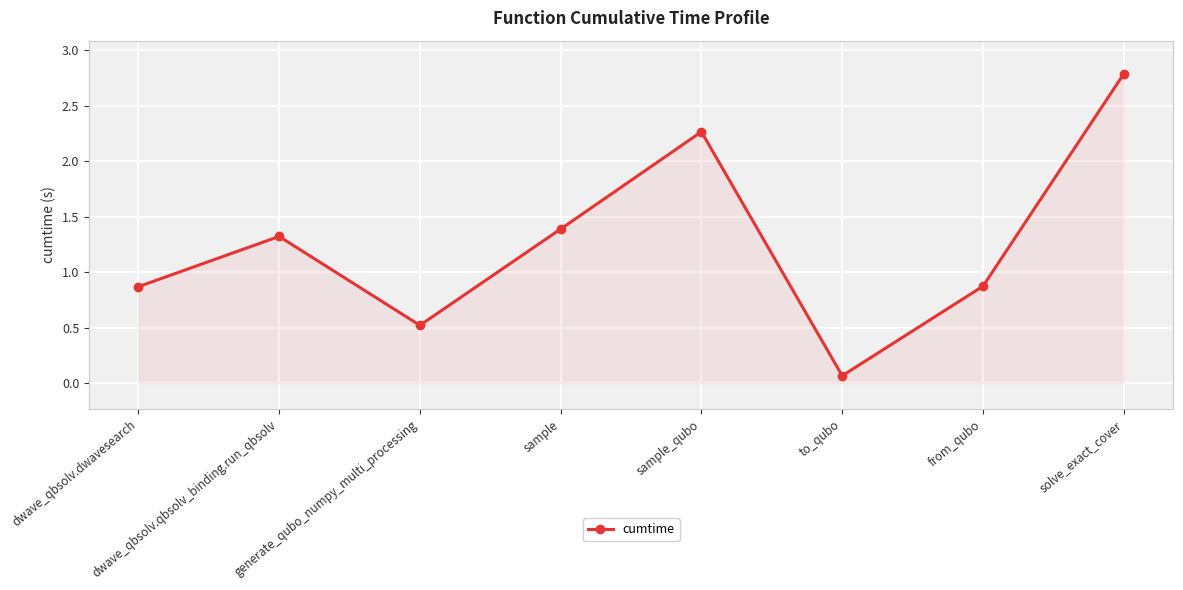

How many lines are shown in the chart?

1